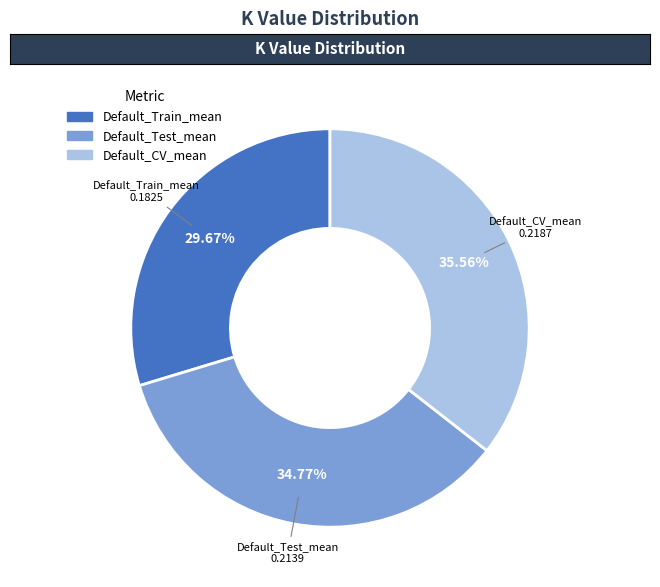

What is the smallest slice in the pie chart?

Default_Train_mean